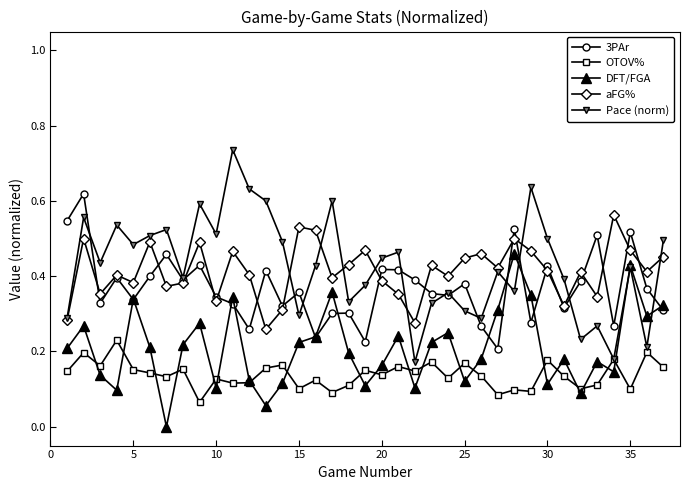

Rank the series by their maximum value, from highest to lowest.

Pace (norm), 3PAr, aFG%, DFT/FGA, OTOV%